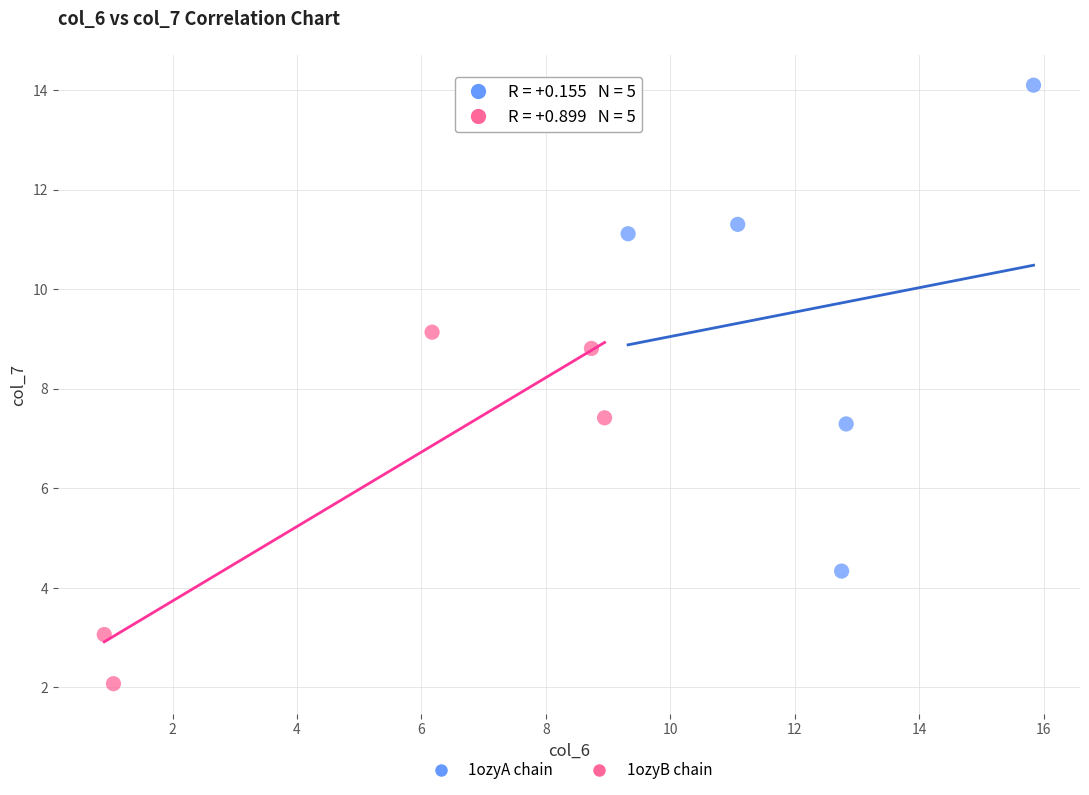

Which series contains the lowest Y value?

1ozyB chain